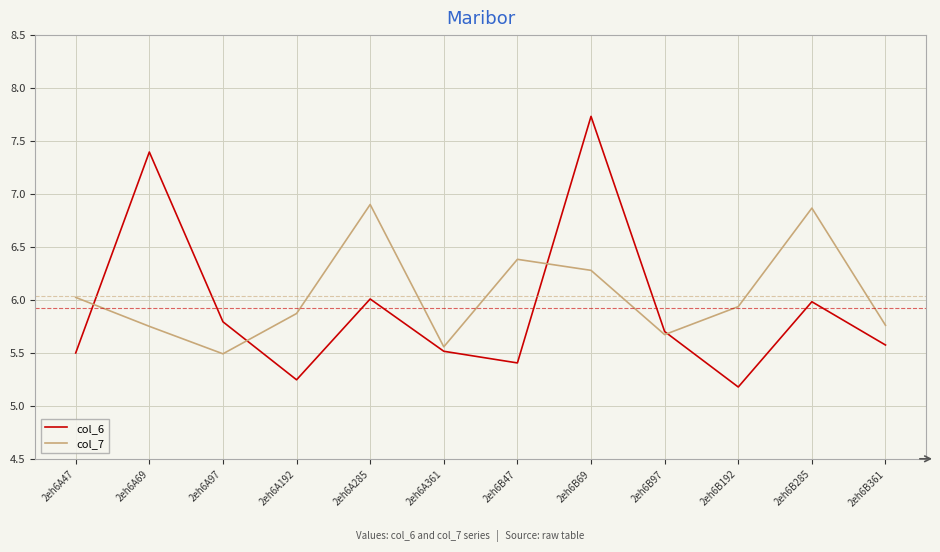

Which category has the highest value in the col_6 series?

2eh6B69